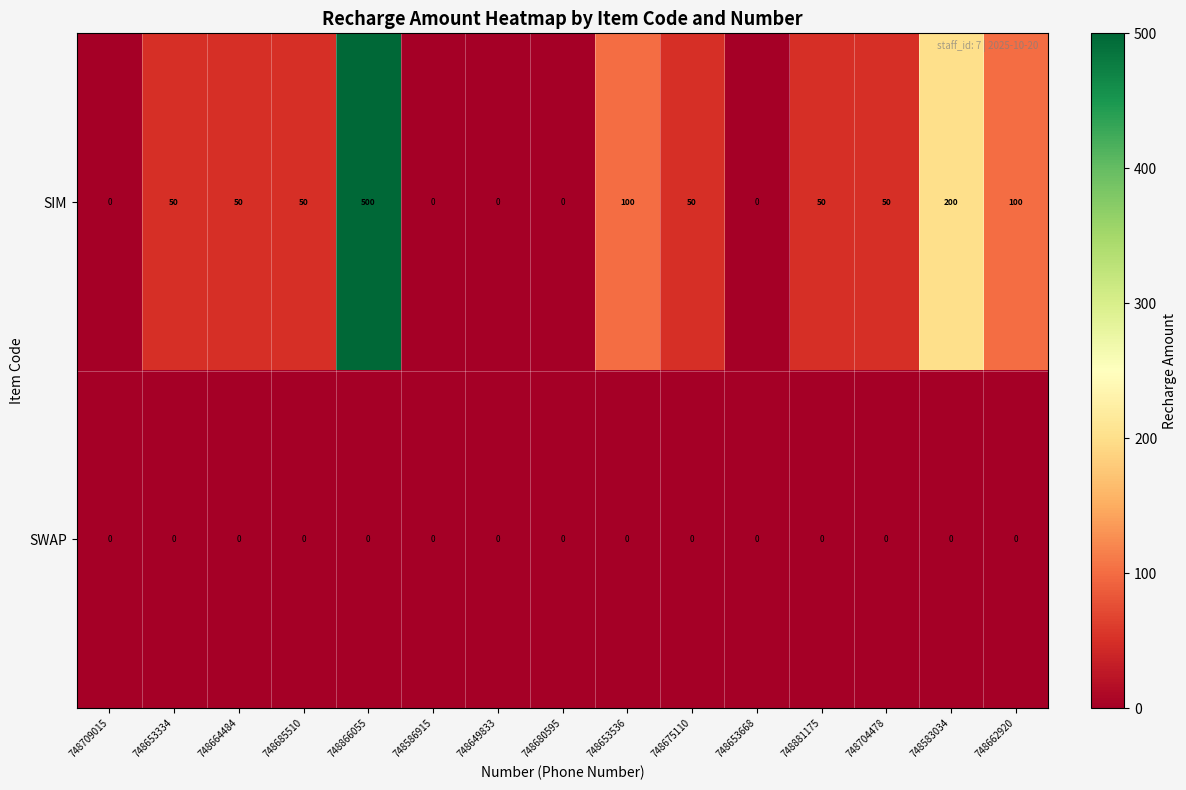

What is the maximum value shown in the chart?

500